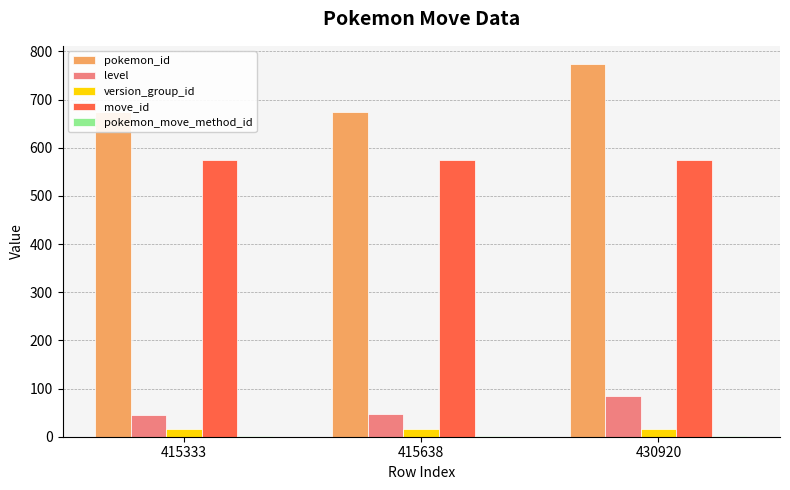

At 430920, list the series in order from smallest to largest.

pokemon_move_method_id, version_group_id, level, move_id, pokemon_id